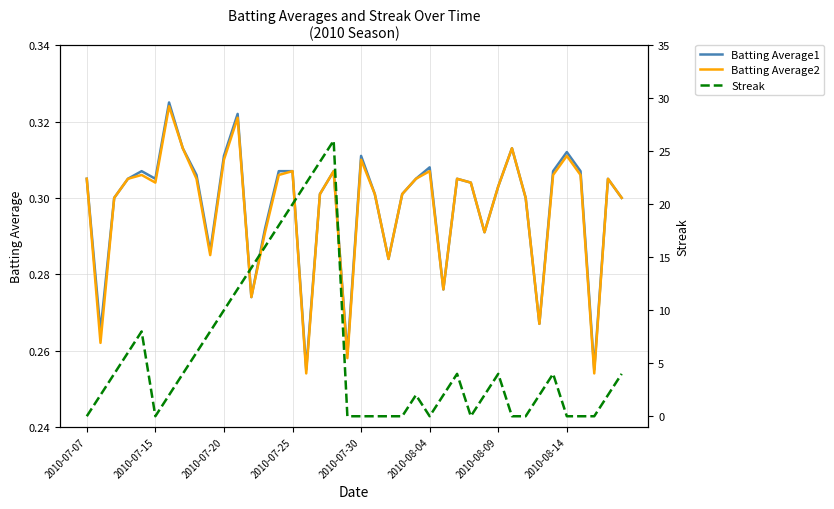

What is the greatest value displayed?

26.0